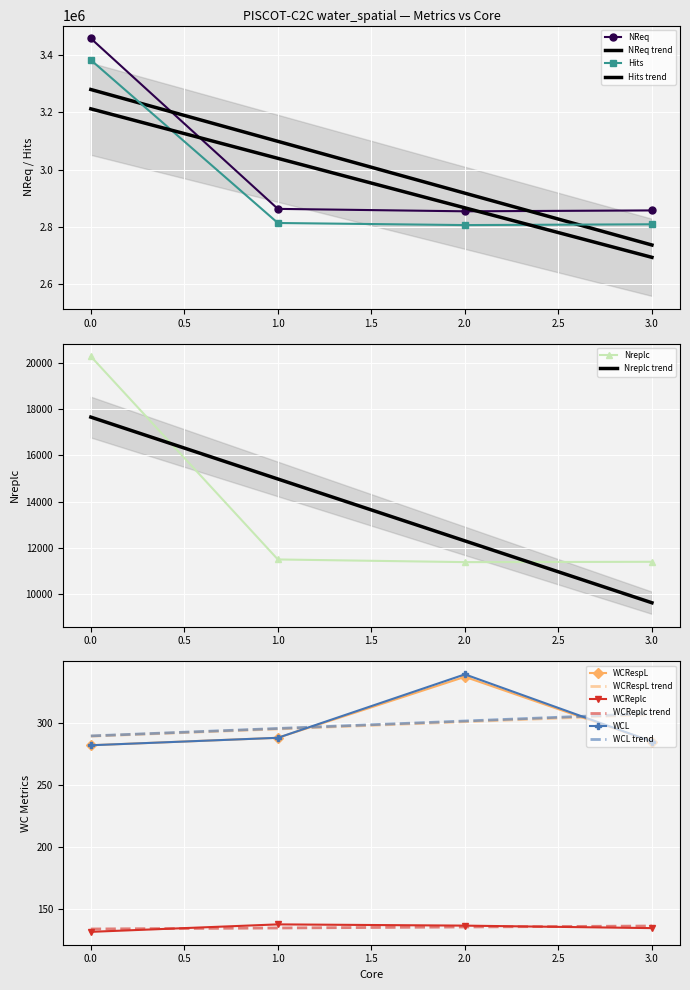

Reading right to left, what are all the values shown in this chart?

NReq: 2857757	2854678	2863137	3458294
Hits: 2809314	2806557	2813858	3383038
Nreplc: 11394	11380	11495	20287
WCRespL: 285	337	288	282
WCReplc: 135	137	138	132
WCL: 285	339	288	282